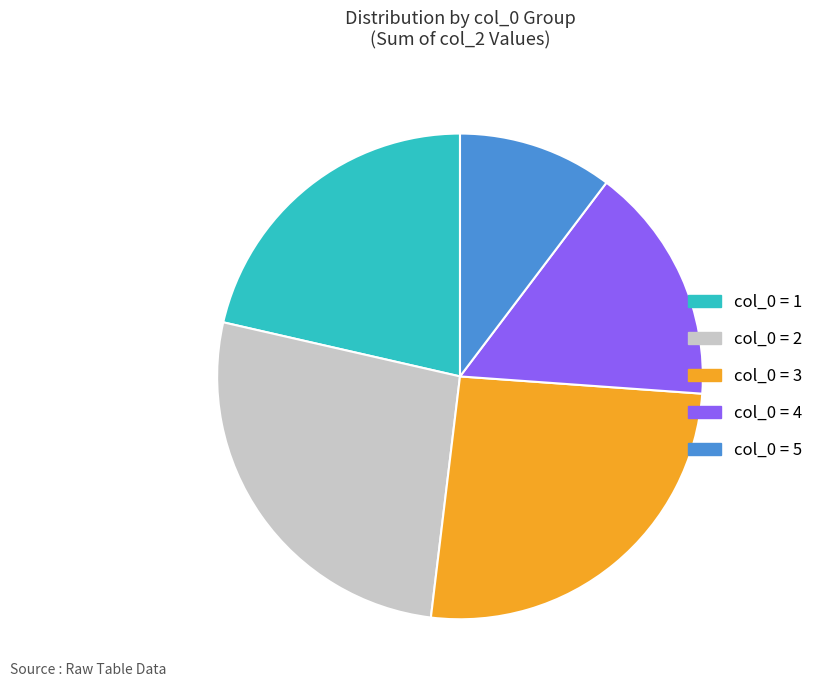

Is there a majority slice in this chart?

No